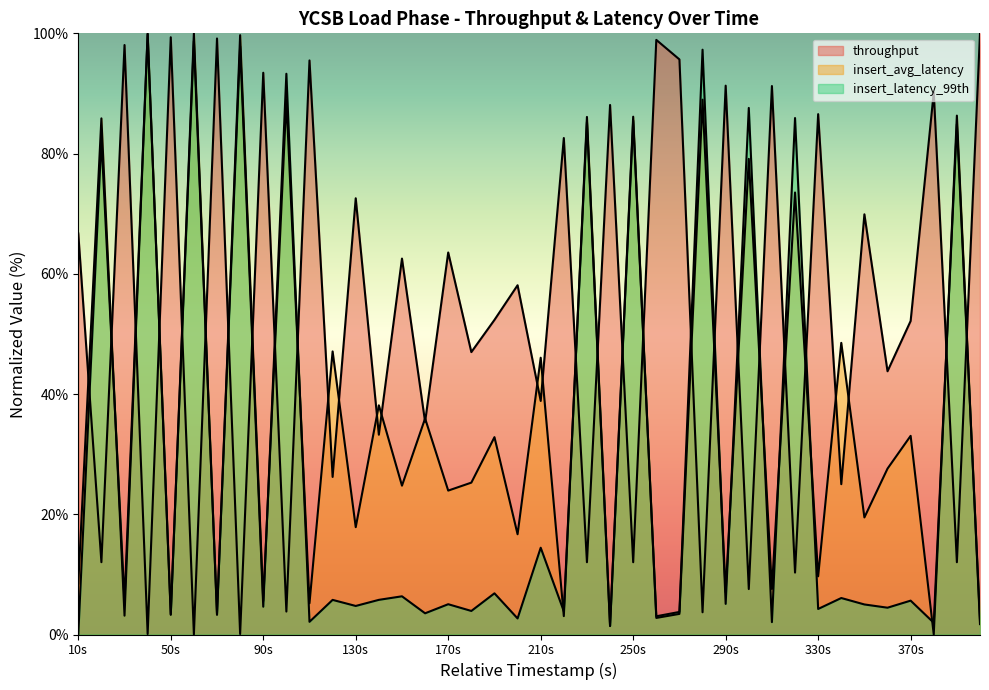

At which category is the sum across all series the highest?

40